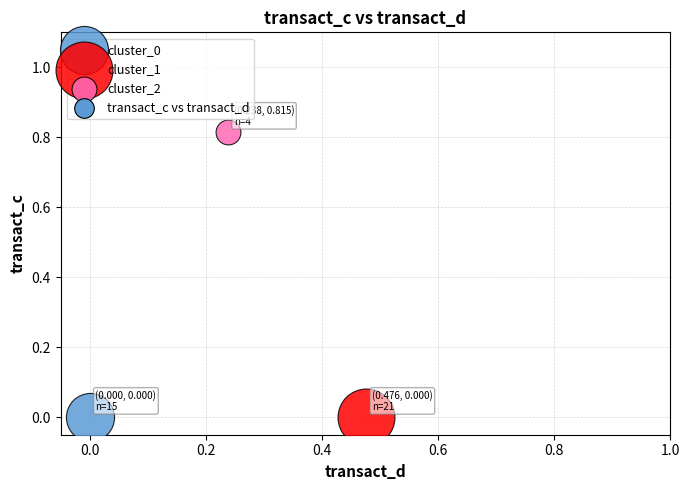

Which series reaches the maximum Y coordinate?

cluster_2